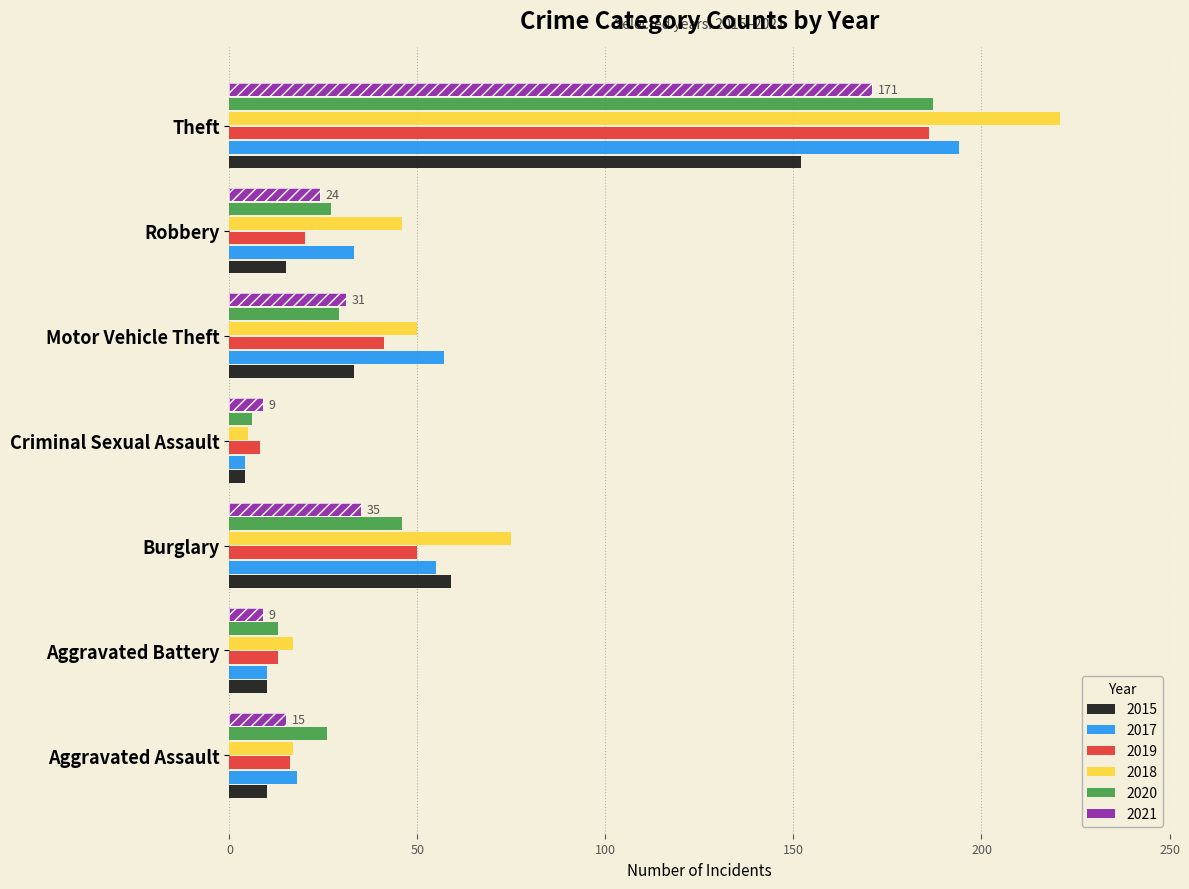

What is the minimum value shown in the chart?

4